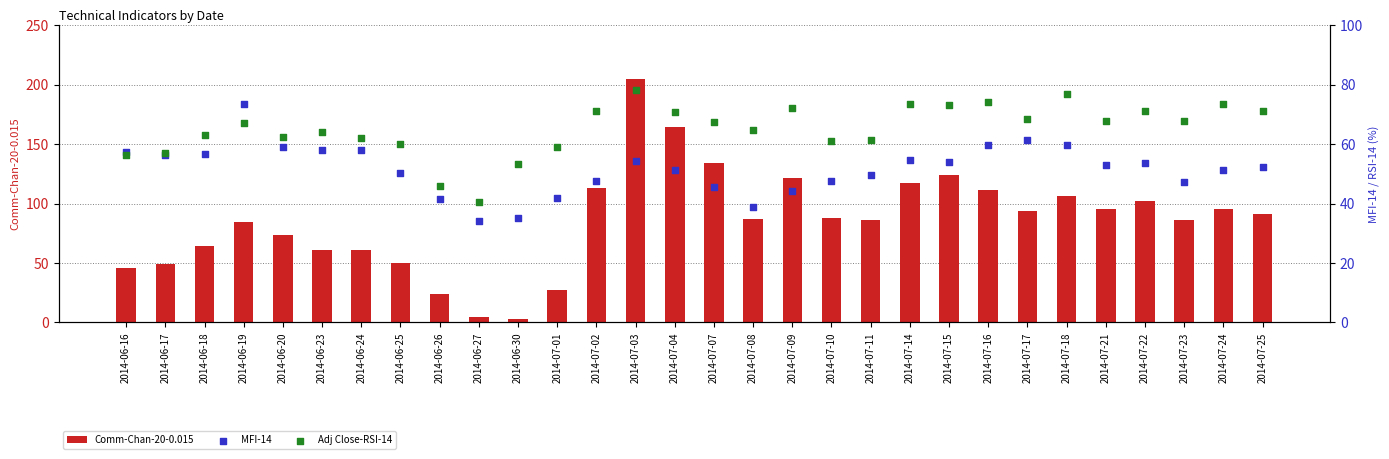

At which category is the sum across all series the highest?

2014-07-03